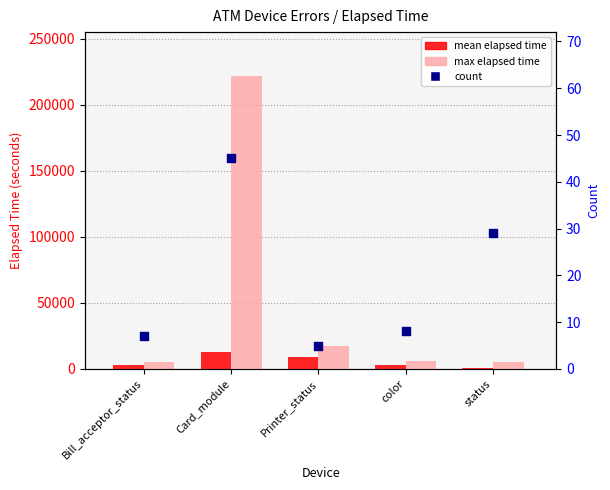

What are all the series names shown in the legend?

mean elapsed time, max elapsed time, count